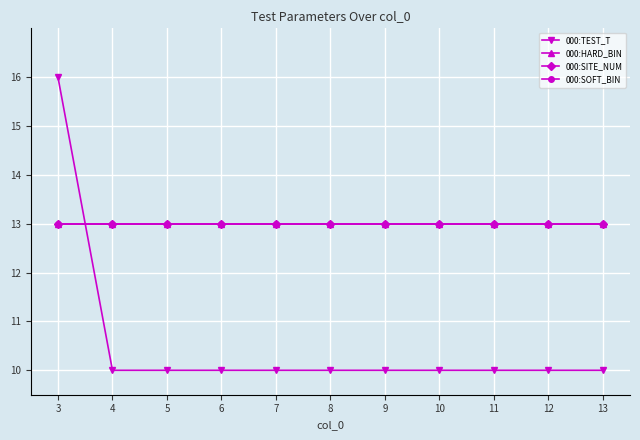

Which series changed the most between 9 and 13?

000:TEST_T